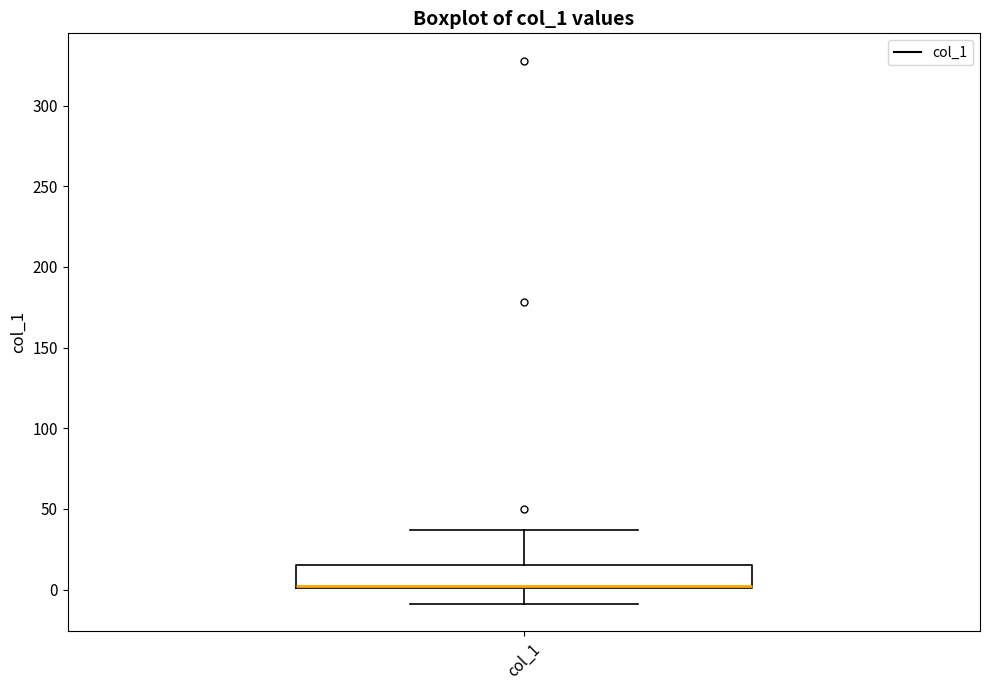

Where does the upper whisker of the box for col_1 end on the y-axis? The values are not printed on the chart, so give them approximately, as read against the axis.

35